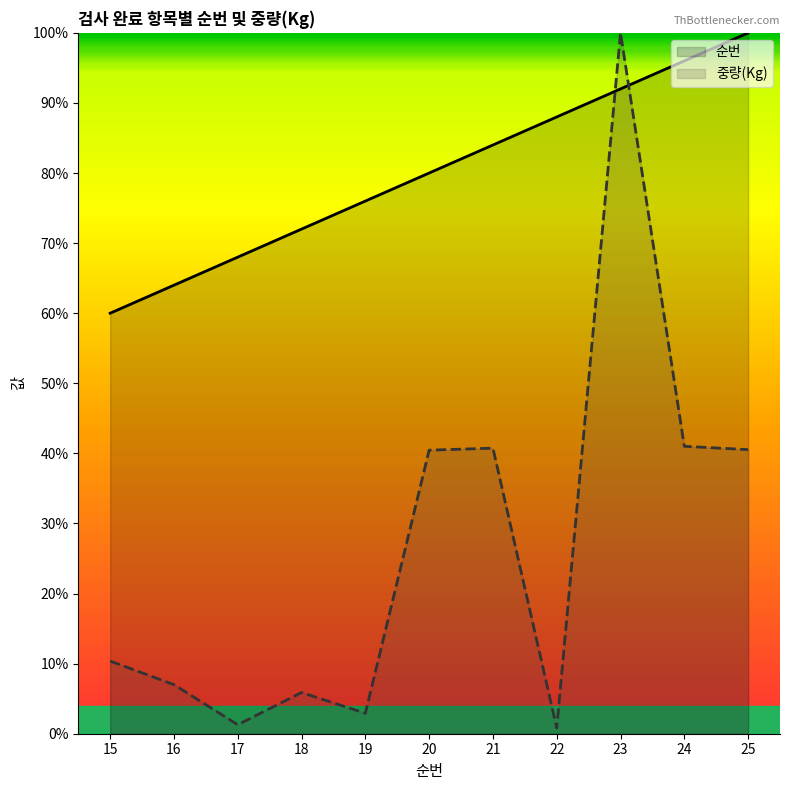

True or false: 중량(Kg) has more than 1 points higher than both neighbors.

True